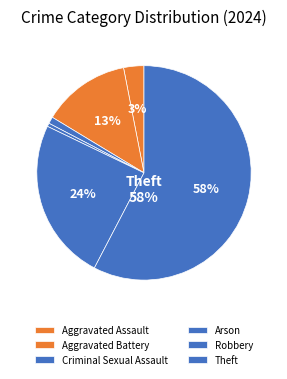

Which slice represents more than half of the pie?

Theft